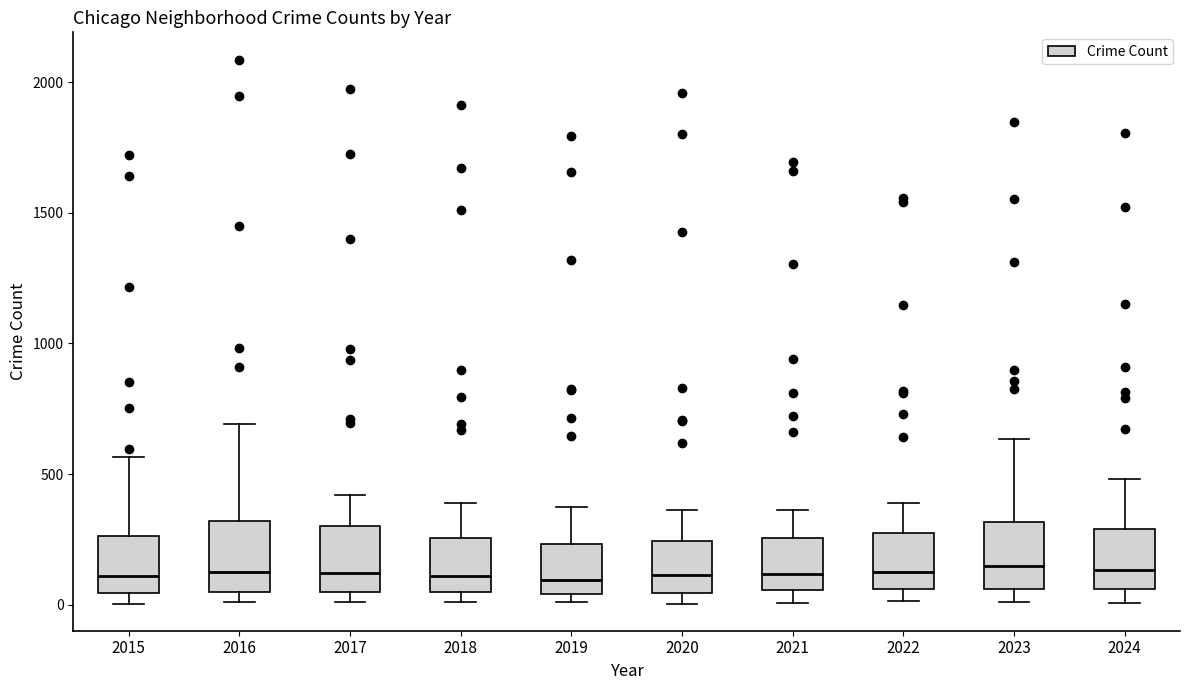

Reading left to right, read every box against the y-axis: the position of its median line, the range the box covers, and the ends of its whiskers. The values are not printed on the chart, so give them approximately, as read against the axis.

2015: median 100, box 50 to 250, whiskers 0 to 550
2016: median 150, box 50 to 300, whiskers 0 to 700
2017: median 100, box 50 to 300, whiskers 0 to 400
2018: median 100, box 50 to 250, whiskers 0 to 400
2019: median 100, box 50 to 250, whiskers 0 to 400
2020: median 100, box 50 to 250, whiskers 0 to 350
2021: median 100, box 50 to 250, whiskers 0 to 350
2022: median 100, box 50 to 250, whiskers 0 to 400
2023: median 150, box 50 to 300, whiskers 0 to 650
2024: median 150, box 50 to 300, whiskers 0 to 500